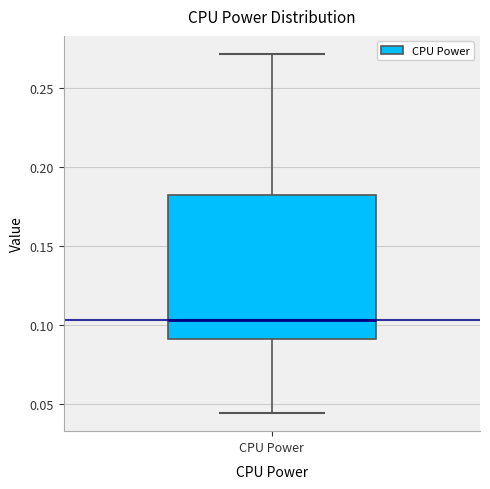

Where does the median line of the box for CPU Power sit on the y-axis? The values are not printed on the chart, so give them approximately, as read against the axis.

0.105